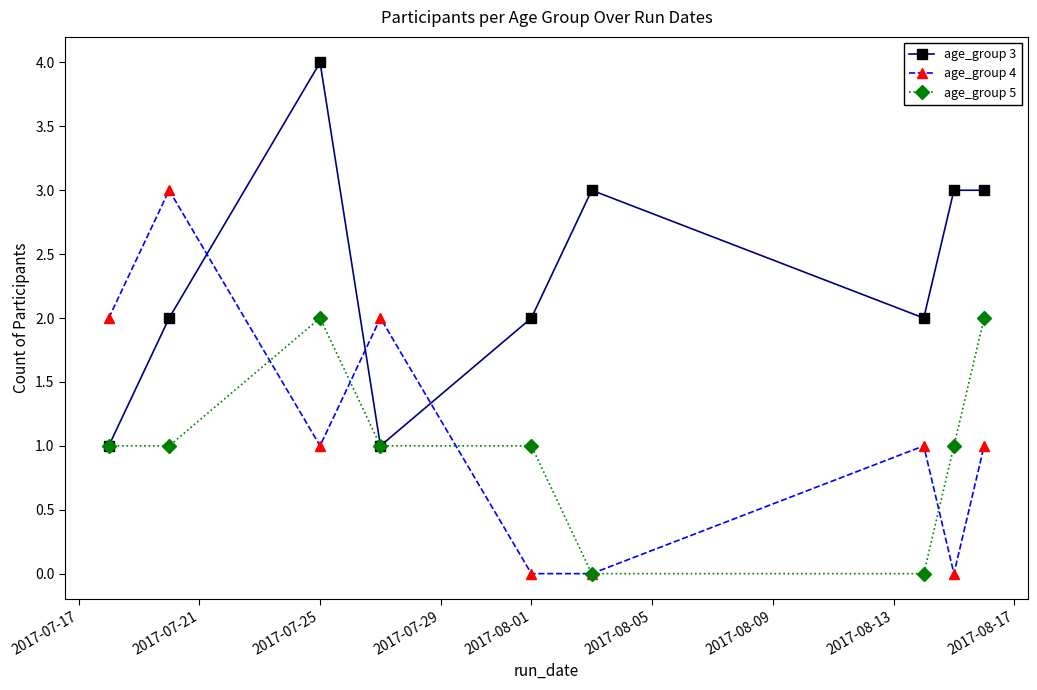

Which series has the largest total across all categories?

age_group 3